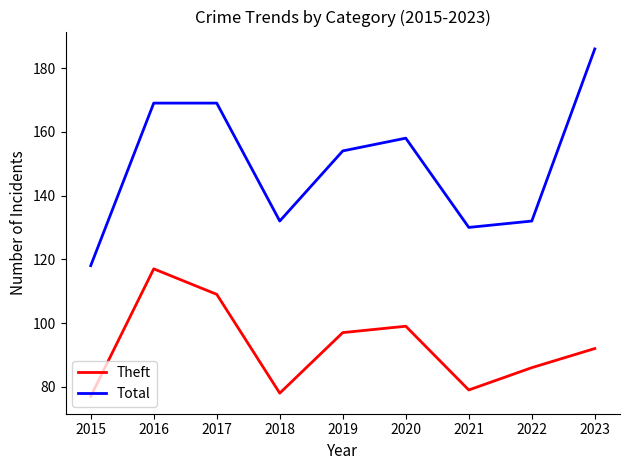

What are all the series names shown in the legend?

Theft, Total